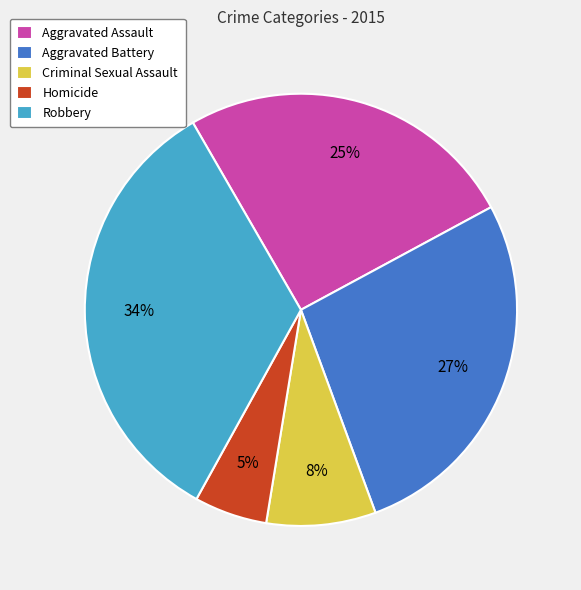

Does Aggravated Battery represent more than half of the total?

No